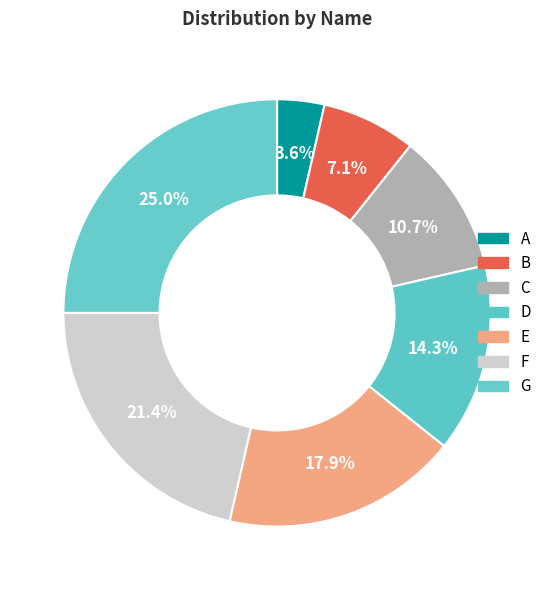

Count the number of slices in the pie.

7